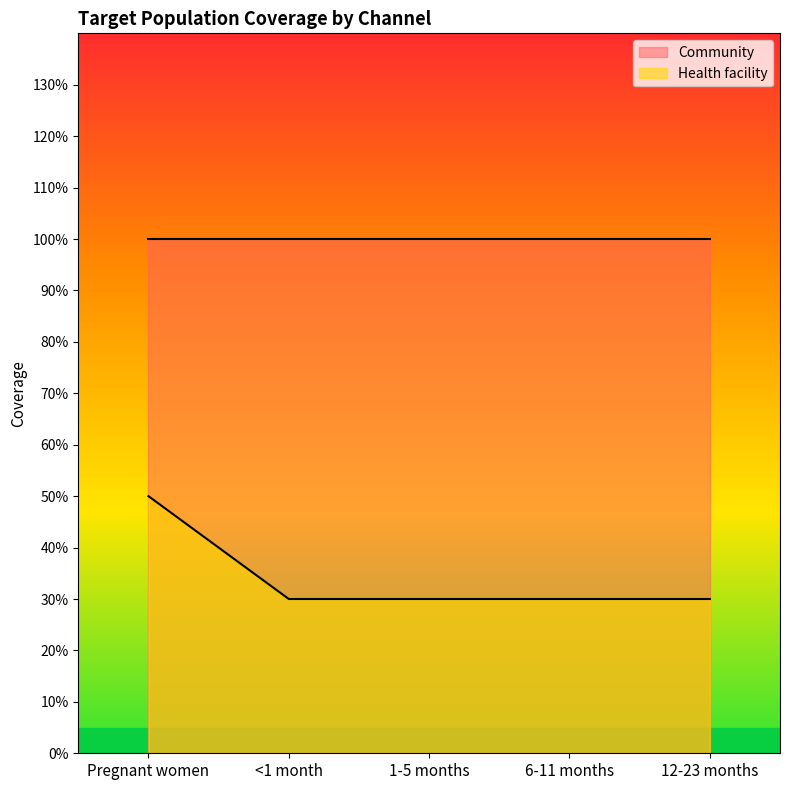

Rank the categories by value from lowest to highest.

<1 month, 1-5 months, 6-11 months, 12-23 months, Pregnant women